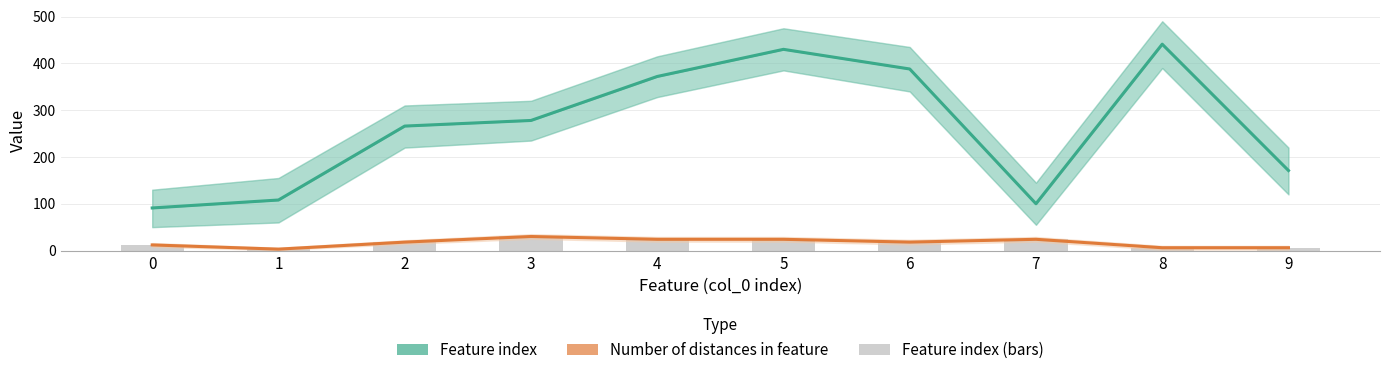

What is the difference between the highest and lowest values at 4?

348